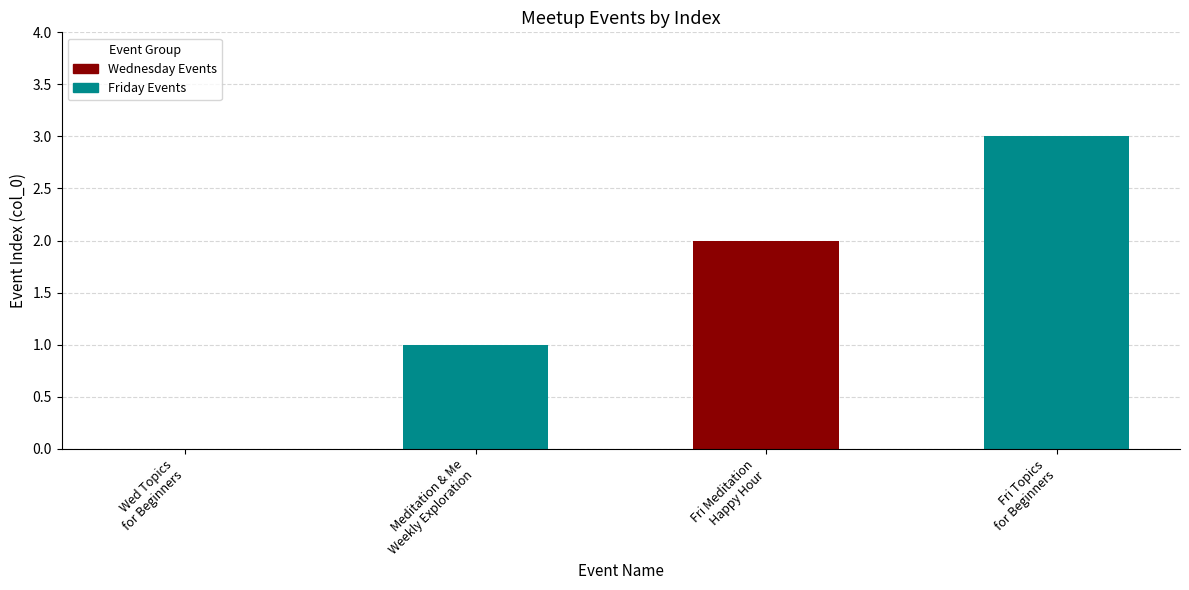

Which series has the largest total across all categories?

Friday Events